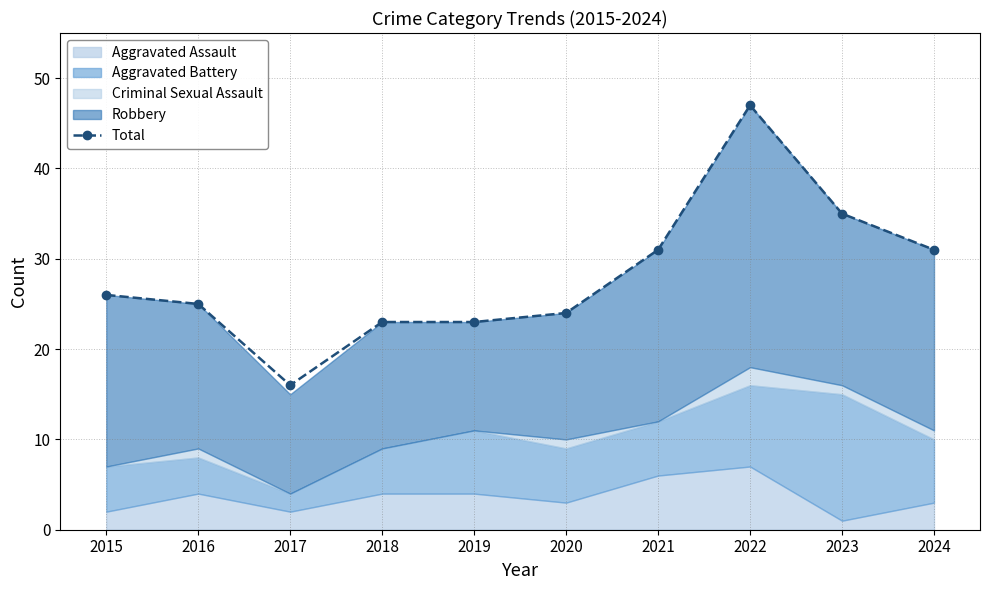

Approximately how many times larger is the value at 2024 compared to 2015?

1.2